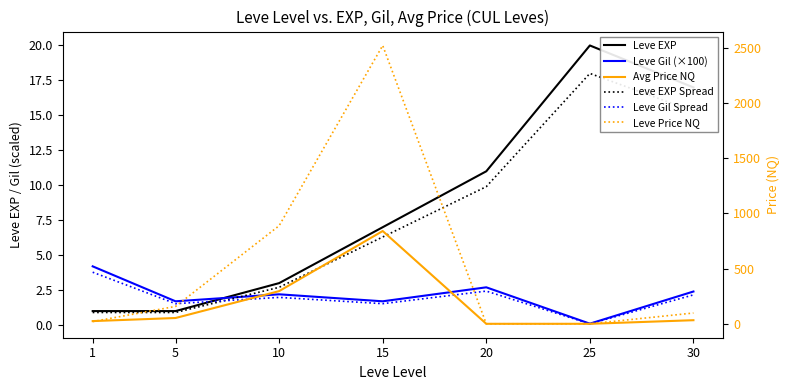

Which series changed the most between 1 and 10?

Leve Price NQ